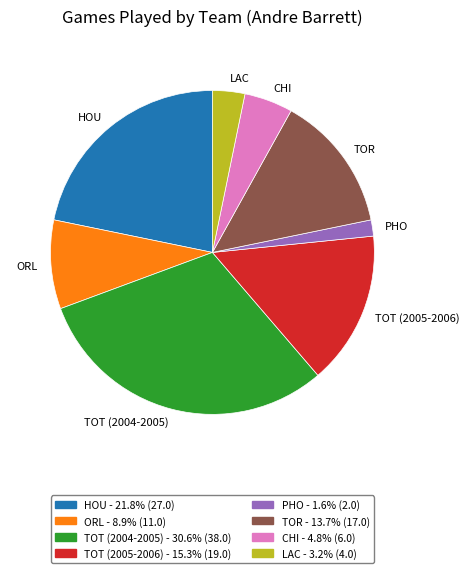

Which slice is the largest?

TOT (2004-2005)